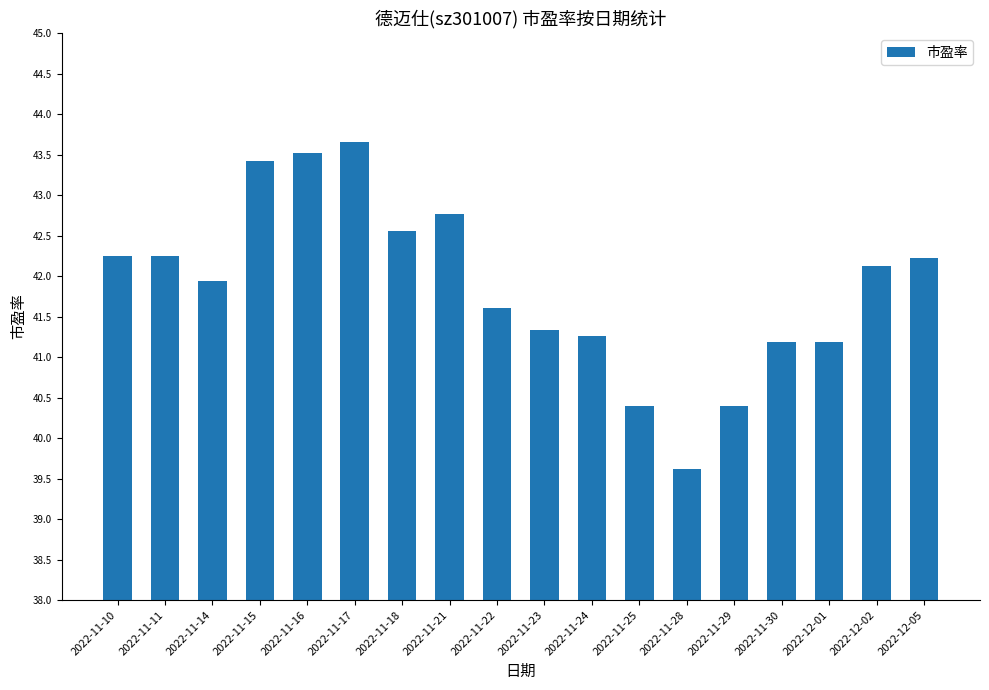

What is the label of the 11th bar from the right?

2022-11-21